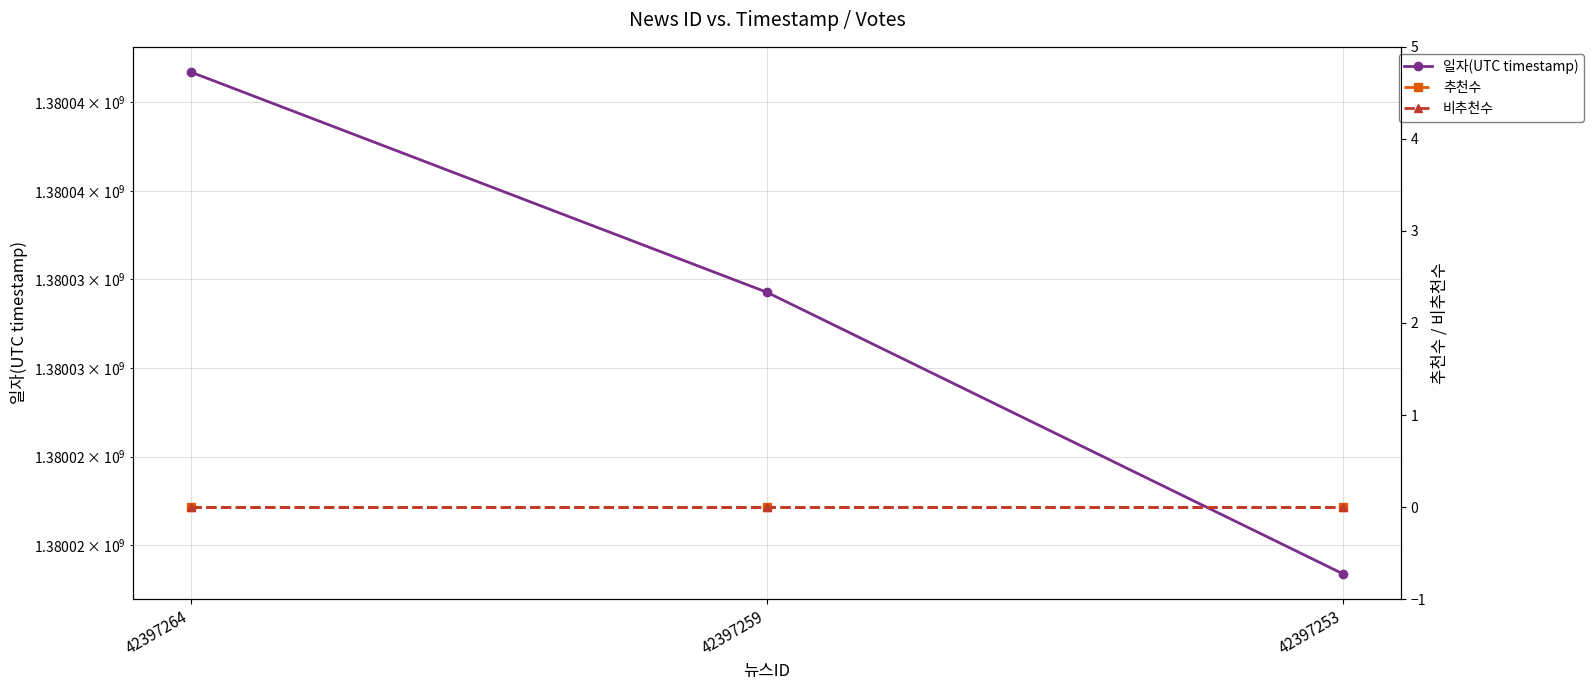

Reading left to right, extract all data points from this chart.

일자(UTC timestamp): 1380046704	1380034272	1380018376
추천수: 0	0	0
비추천수: 0	0	0